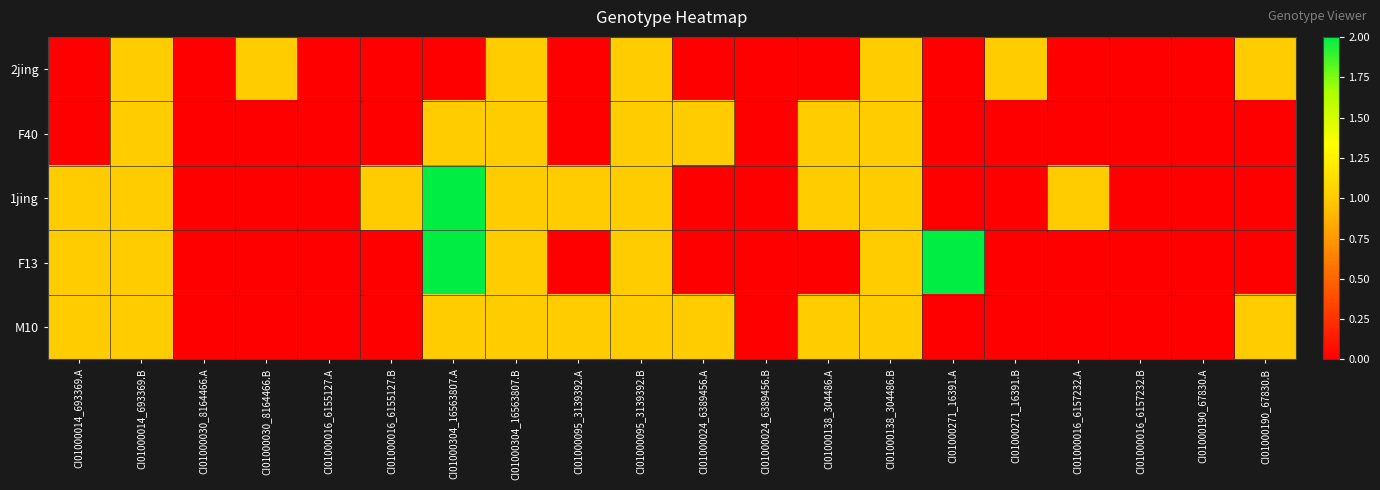

Which series has the largest total across all categories?

1jing